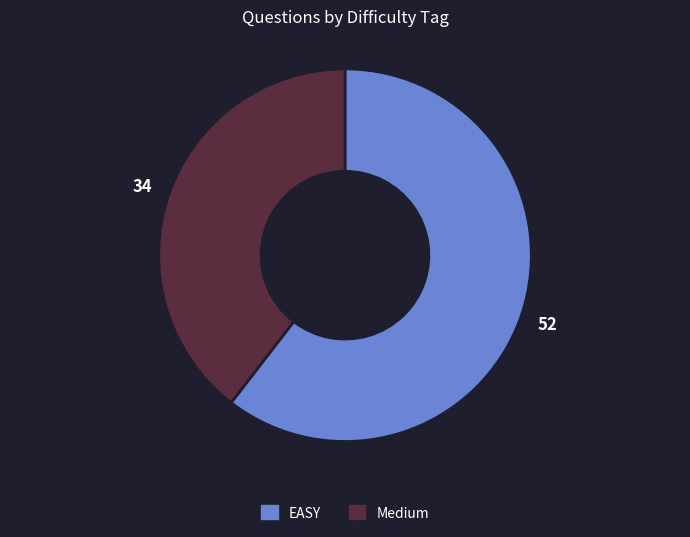

Is it true that EASY is 60% of the pie?

True